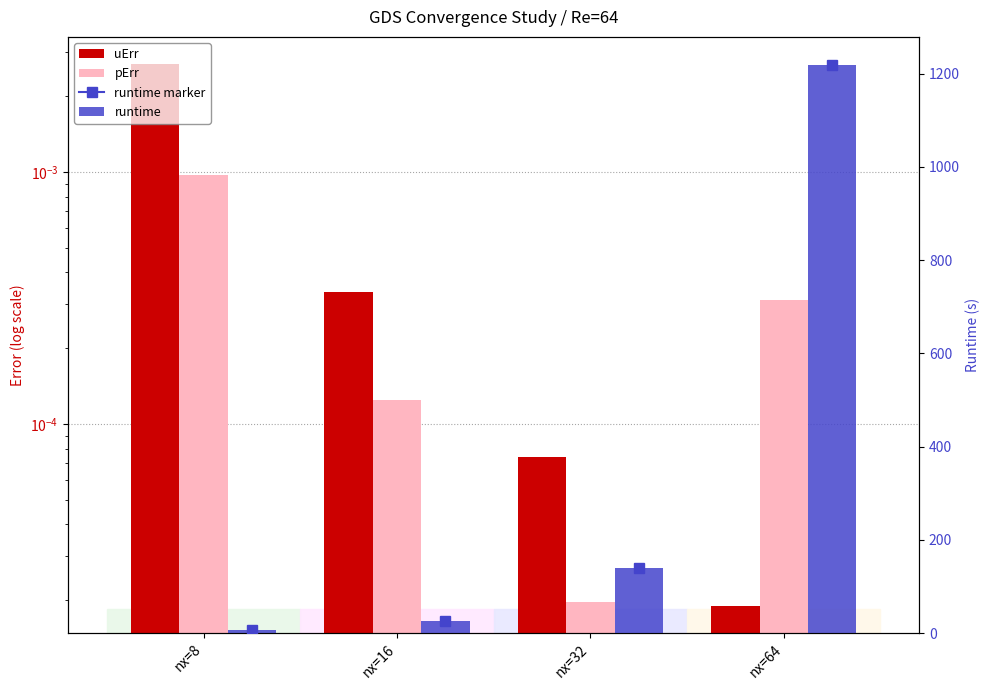

Rank the series by their maximum value, from lowest to highest.

pErr, uErr, runtime